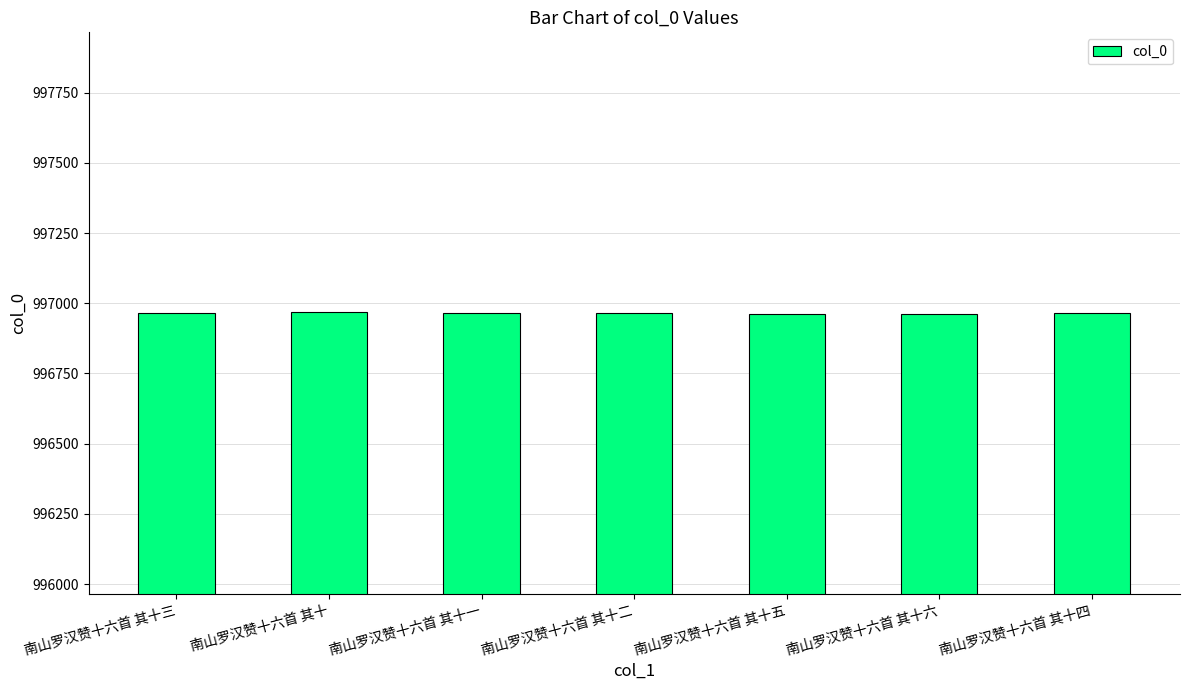

What is the maximum value shown in the chart?

996968